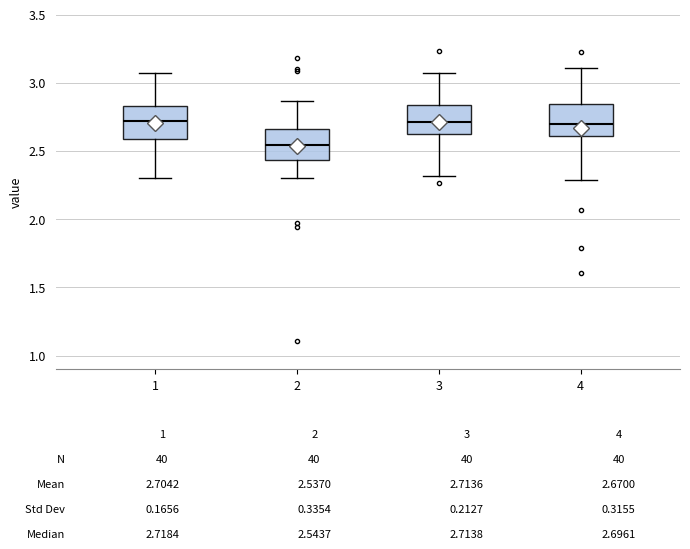

Reading left to right, transcribe this box plot: for each box, give where its median line is, the range the box spans, and where its two whiskers end, as read against the y-axis. The values are not printed on the chart, so give them approximately, as read against the axis.

1: median 2.70, box 2.60 to 2.85, whiskers 2.30 to 3.05
2: median 2.55, box 2.45 to 2.65, whiskers 2.30 to 2.85
3: median 2.70, box 2.65 to 2.85, whiskers 2.30 to 3.05
4: median 2.70, box 2.60 to 2.85, whiskers 2.30 to 3.10